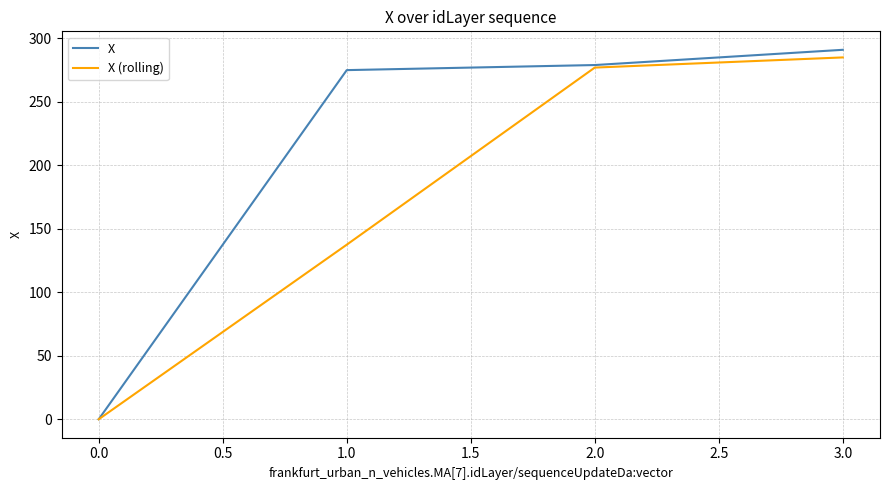

At which label does X reach its minimum?

0.0